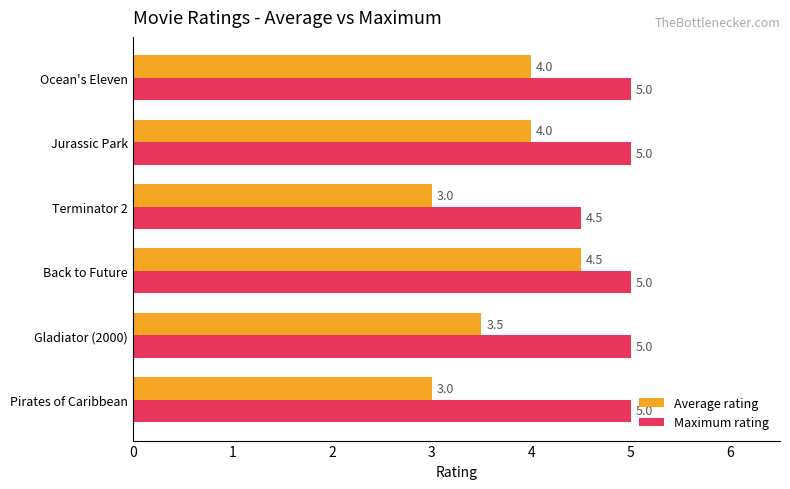

What is the difference between the highest and lowest values at Back to Future?

0.5